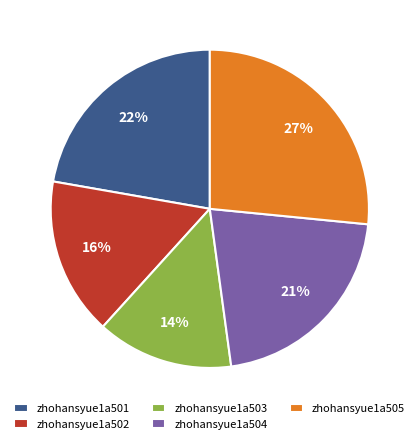

Is it true that zhohansyue1a501 is 22% of the pie?

True